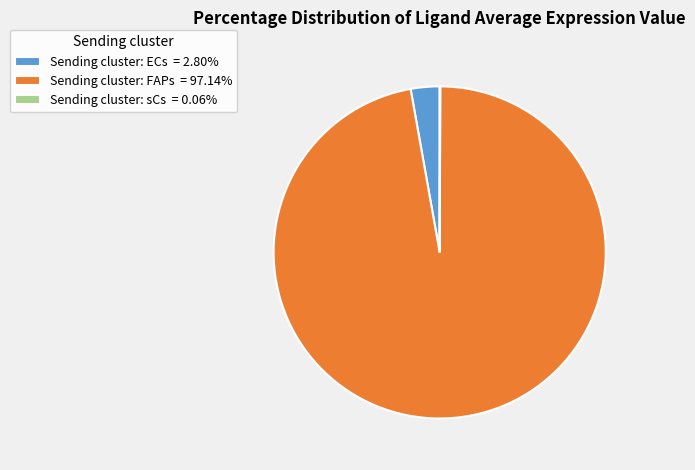

Do Sending cluster: FAPs = 97.14% and Sending cluster: ECs = 2.80% together represent more than half of the pie?

Yes